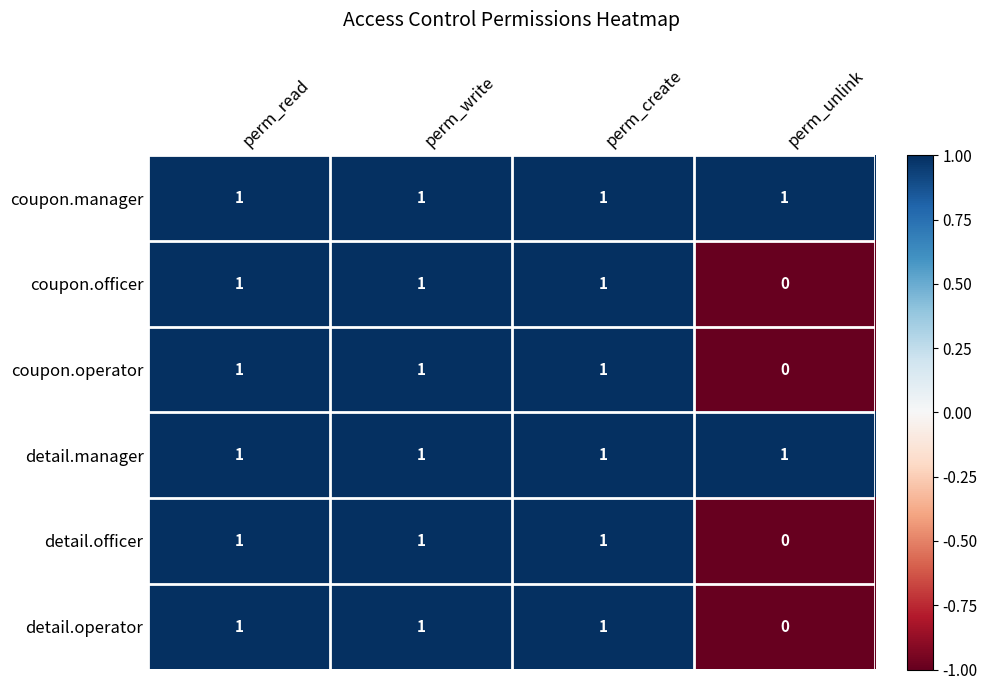

At how many categories does at least one series exceed 0?

4